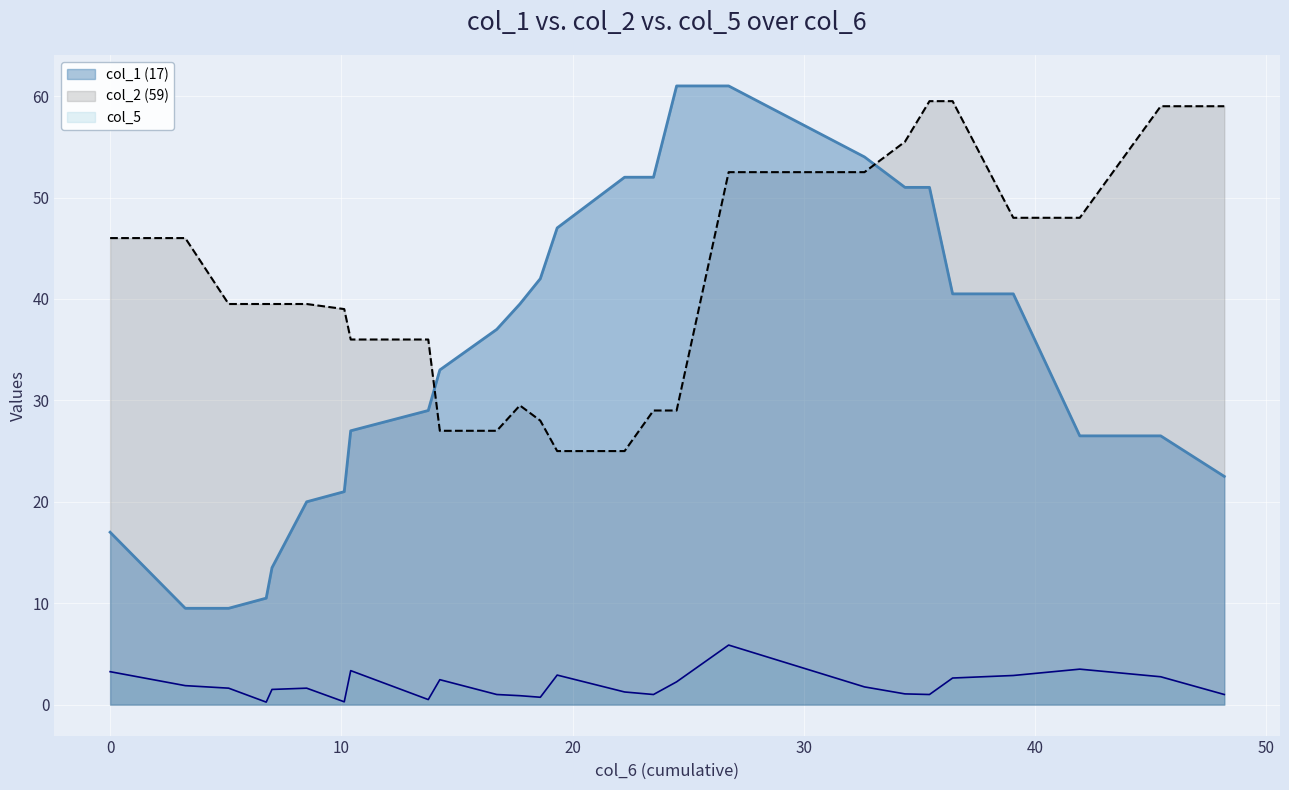

Rank the series by their average value, from highest to lowest.

col_2 (59), col_1 (17), col_5